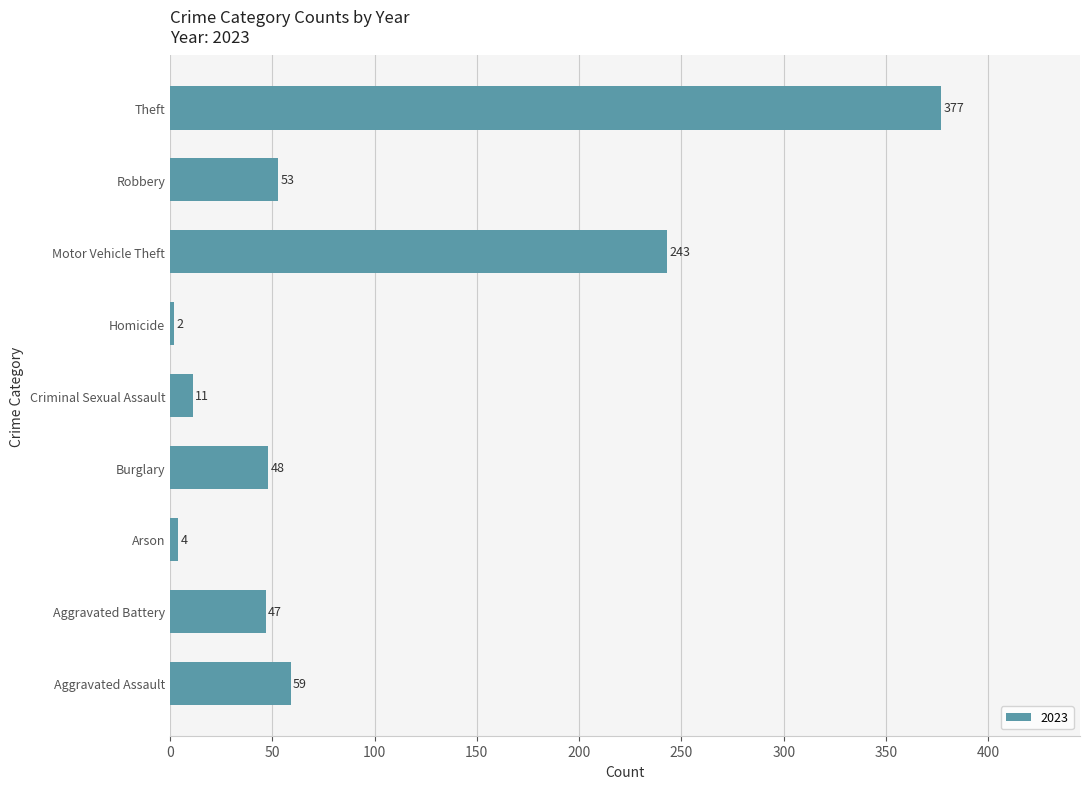

At which category does the chart reach its peak across all series?

Theft